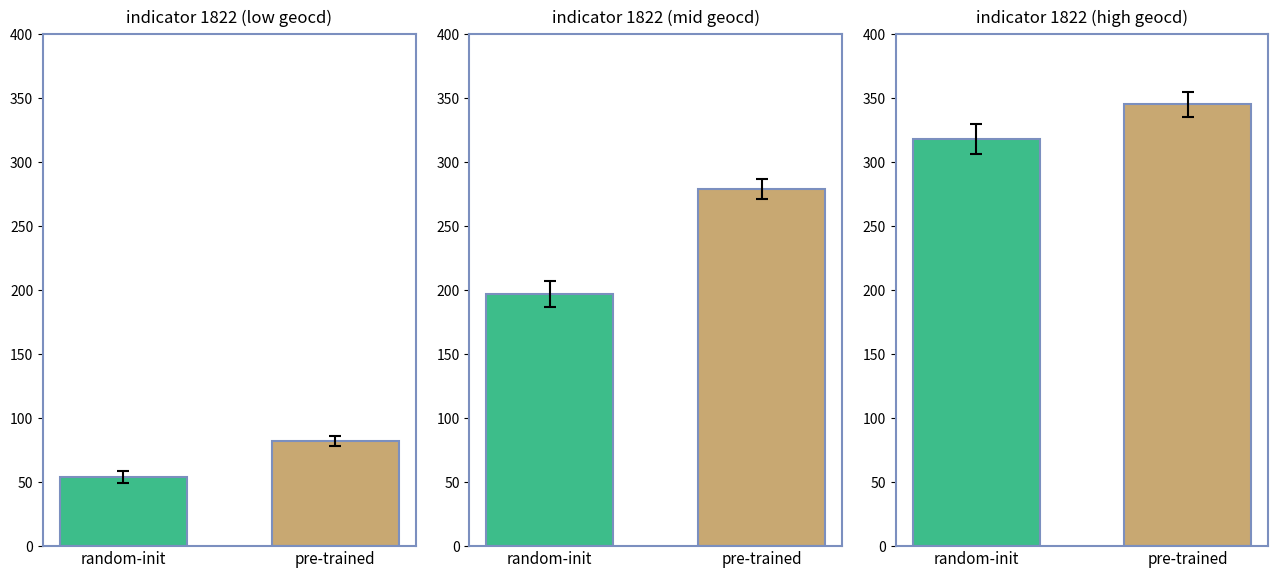

What is the sum of the pre-trained values at 1 and 0?

361